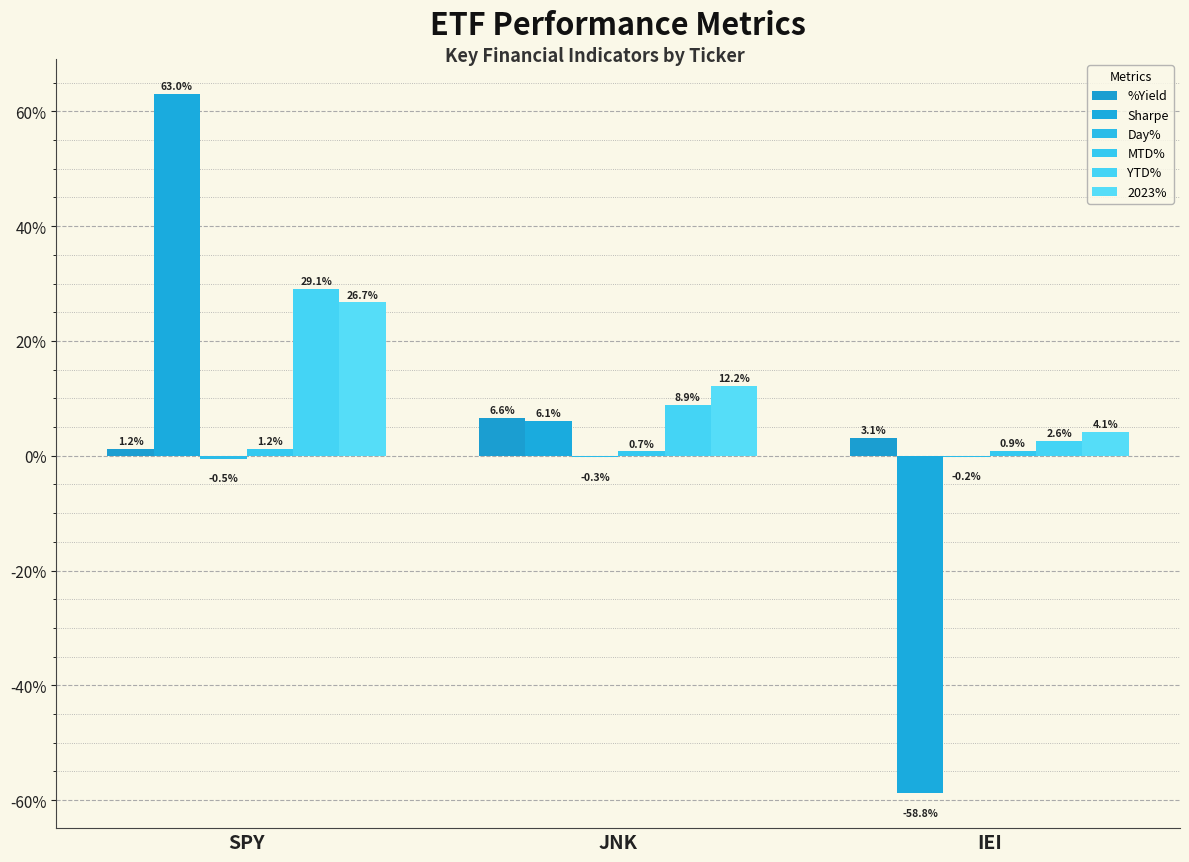

Rank the series by their maximum value, from highest to lowest.

Sharpe, YTD%, 2023%, %Yield, MTD%, Day%